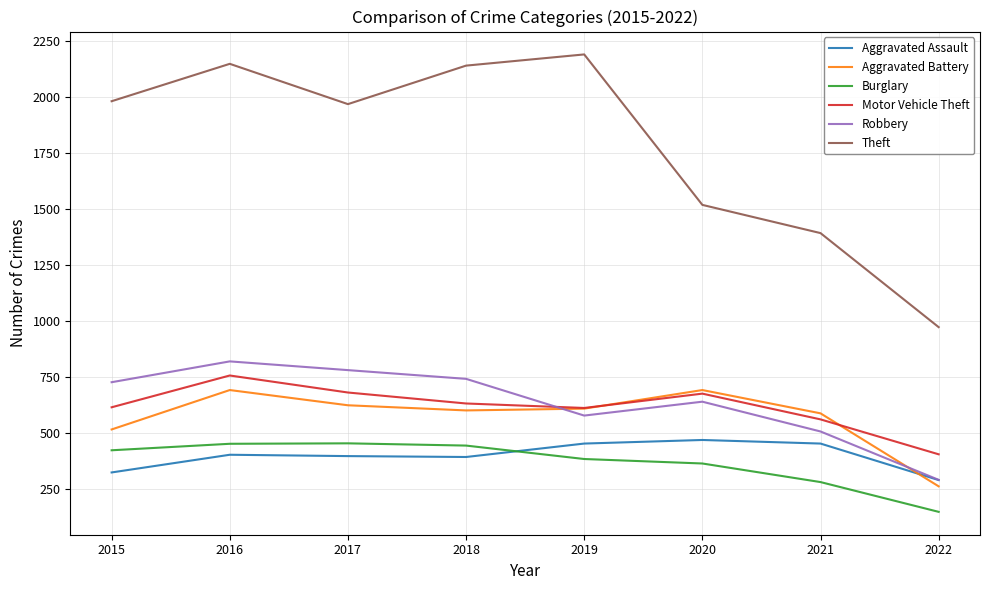

What is the lowest value of the Motor Vehicle Theft series?

404